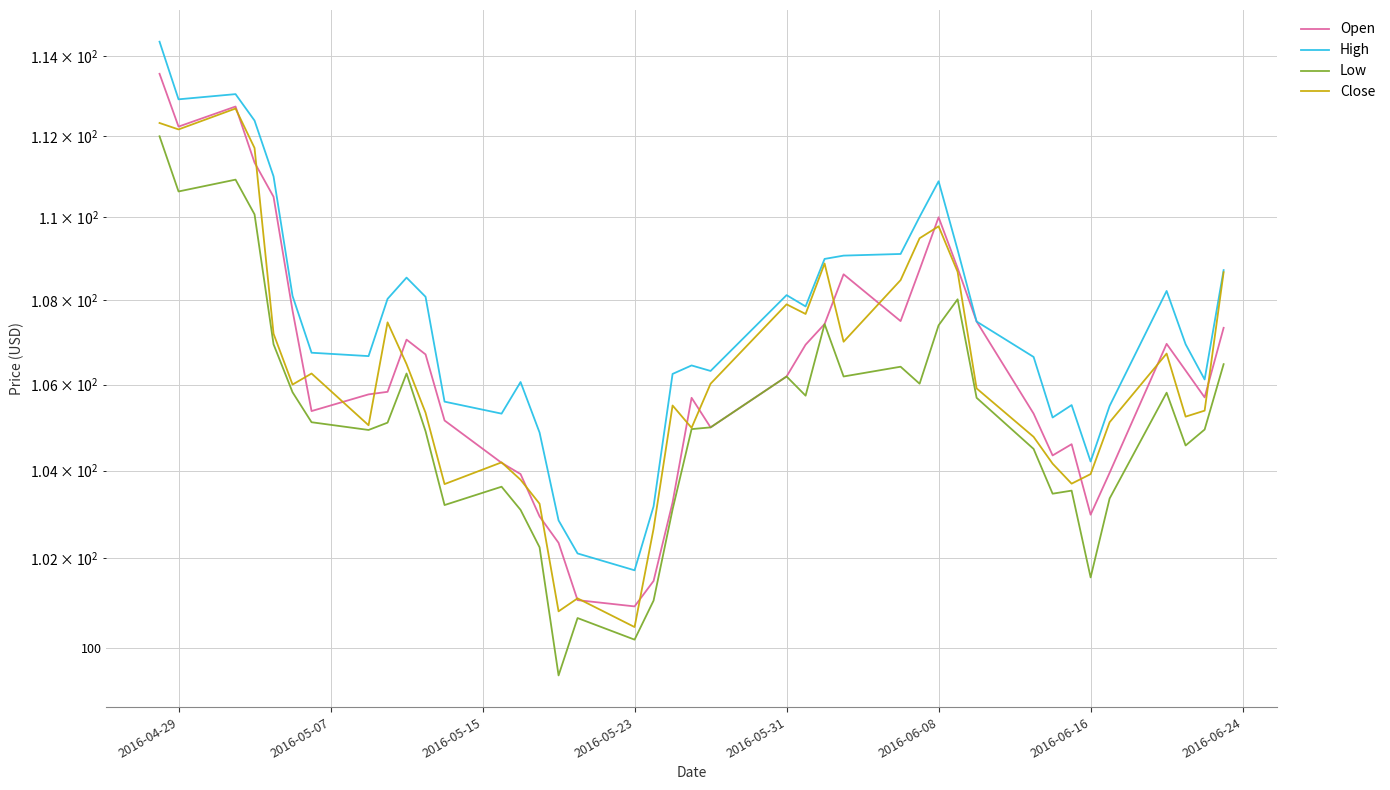

True or false: Open has more than 2 interior local peaks.

True